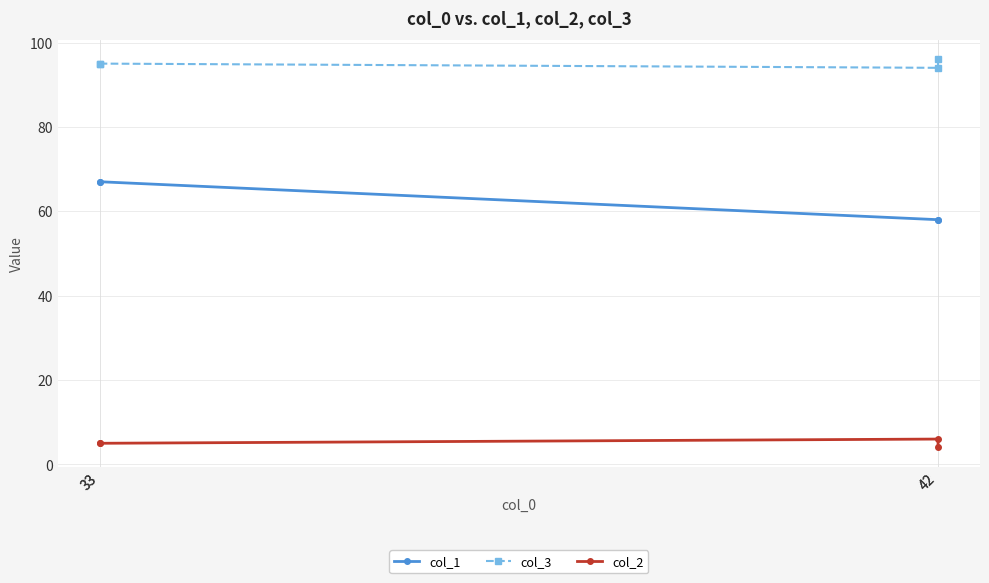

What is the value of the col_1 point at the 1st from the left?

67